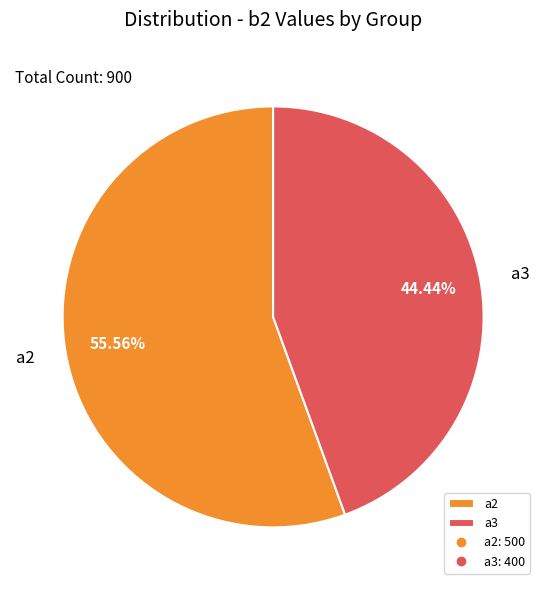

Combined, do a2 and a3 account for over 50%?

Yes